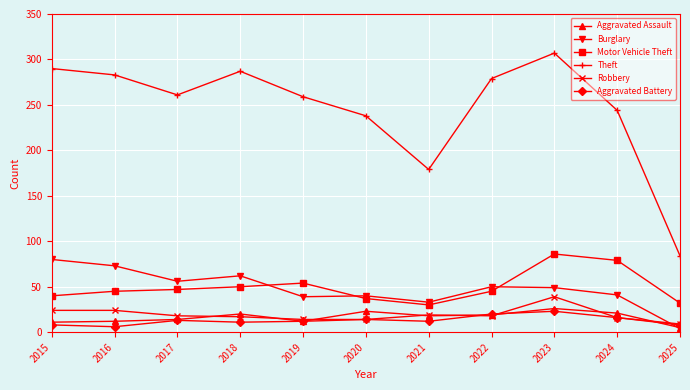

What is the minimum value for Motor Vehicle Theft?

30